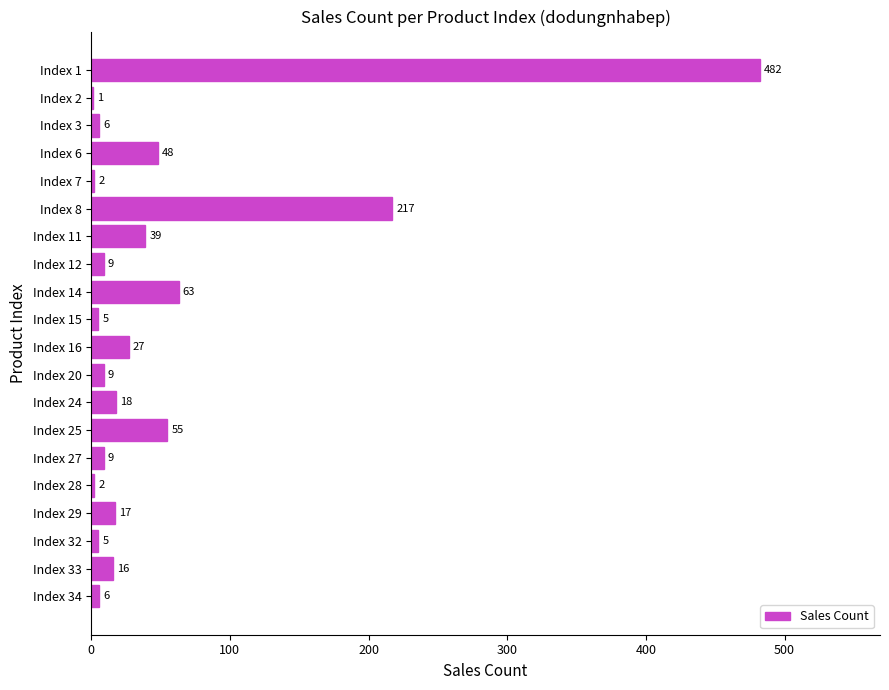

Read the value at Index 20.

9